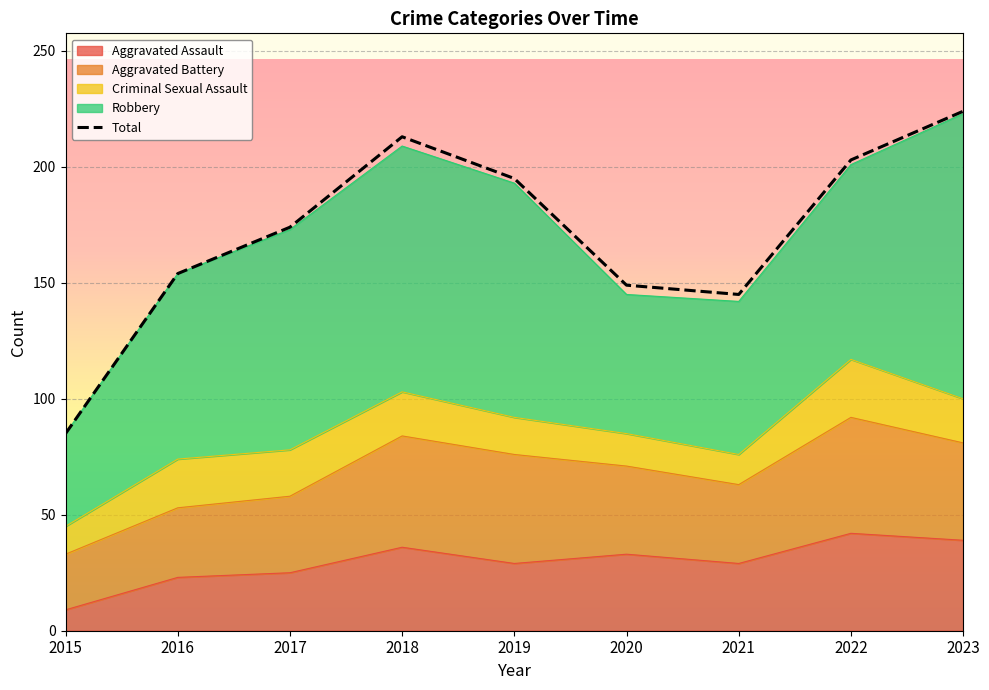

Where is the data nearest to the value 154?

2016